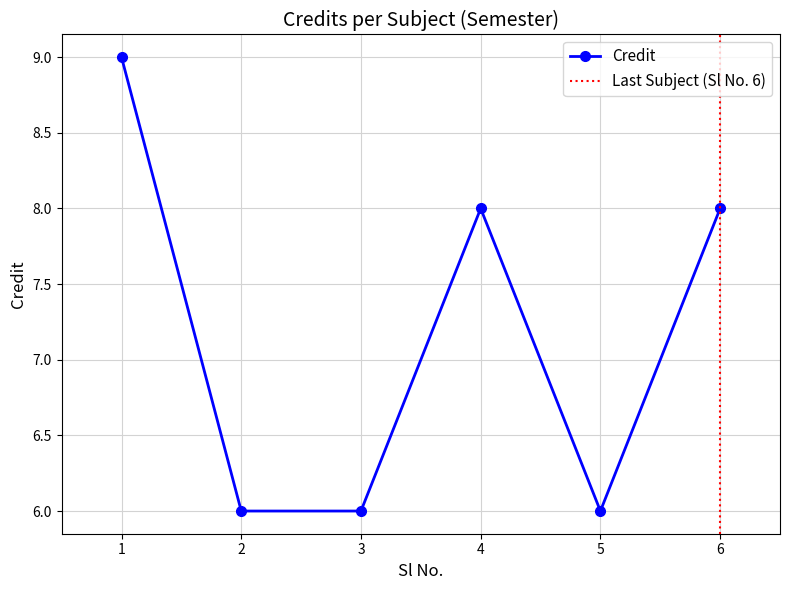

At which label is the value closest to 7?

2